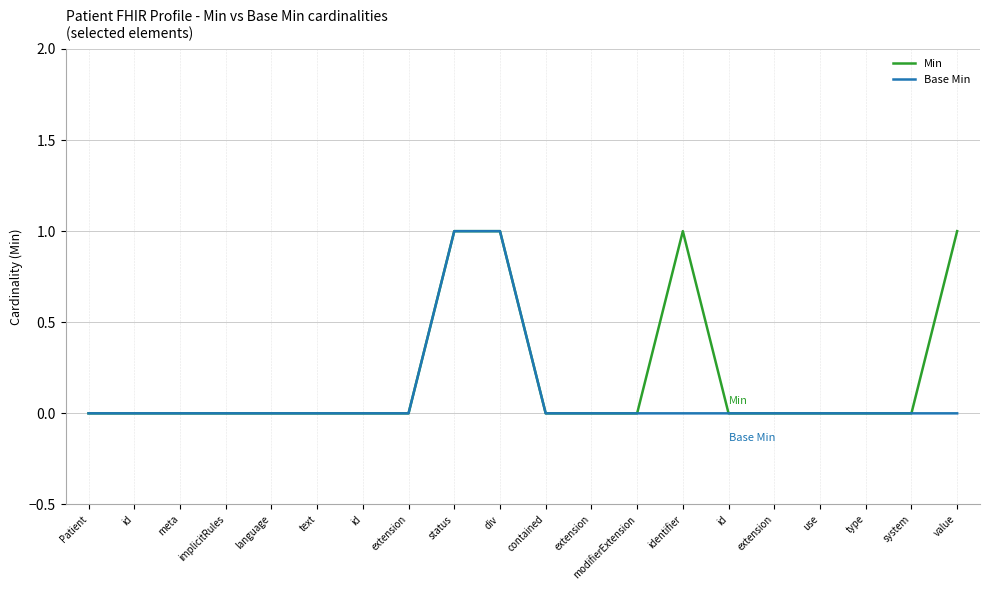

What are all the series names shown in the legend?

Min, Base Min